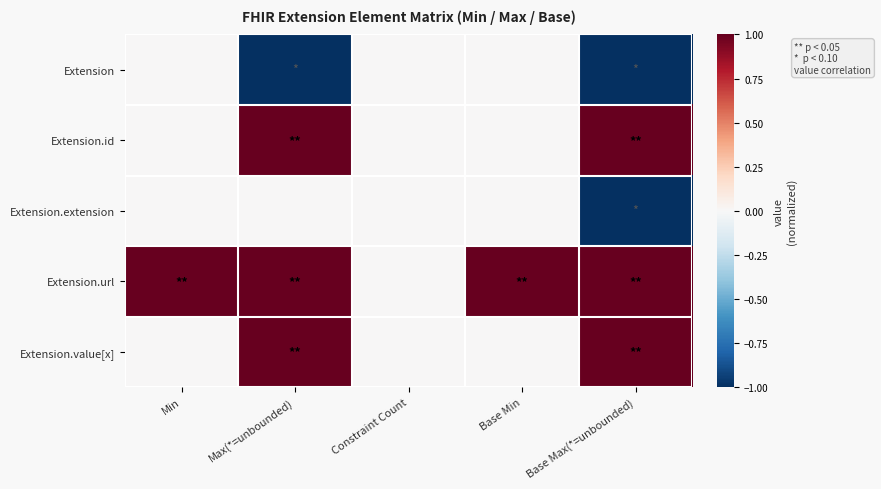

Between Base Min and Base Max(*=unbounded), which is larger?

Base Min